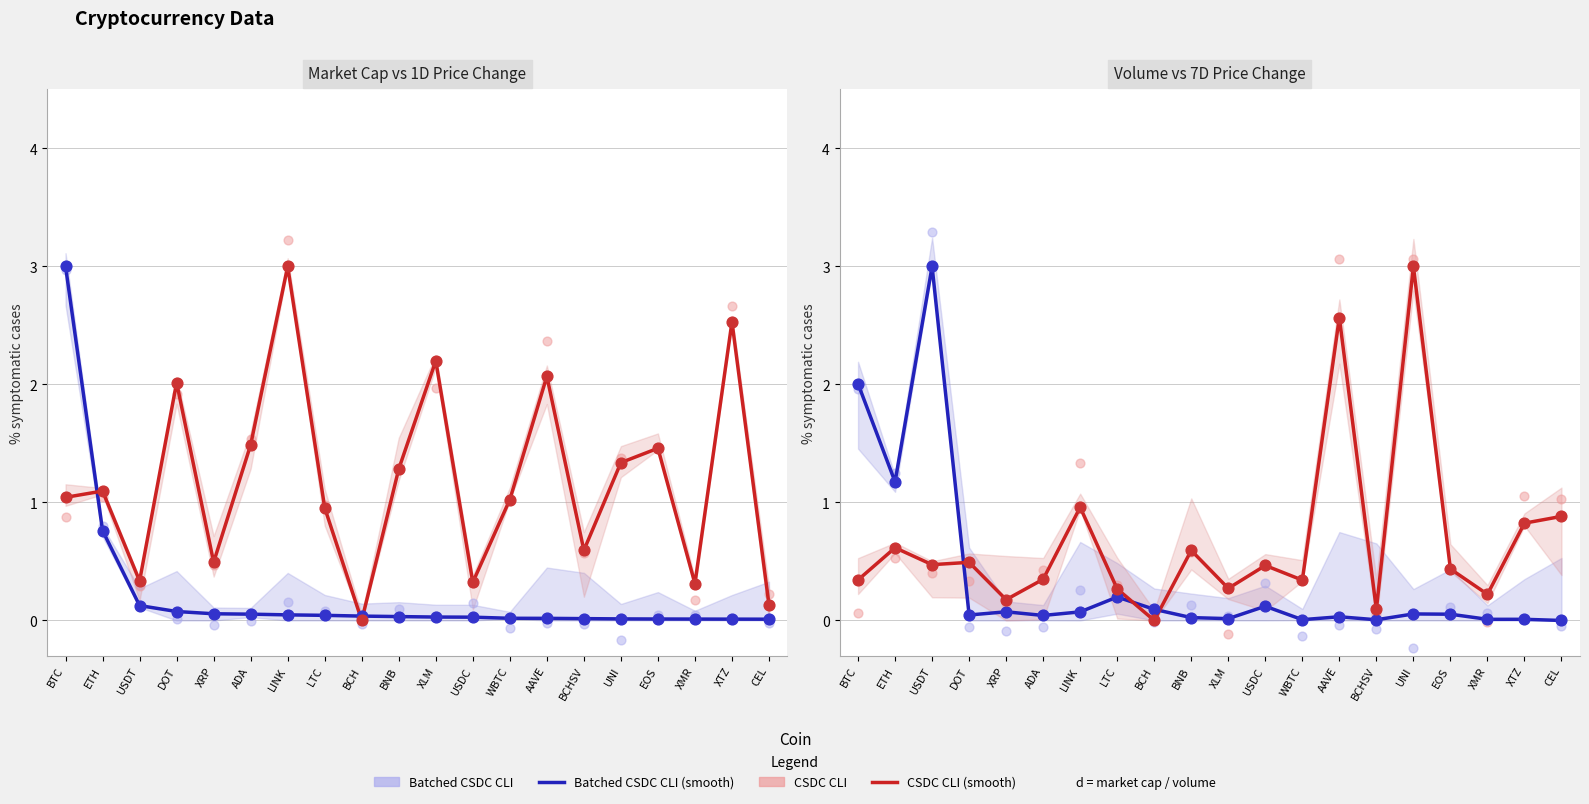

At how many categories does at least one series exceed 0?

20